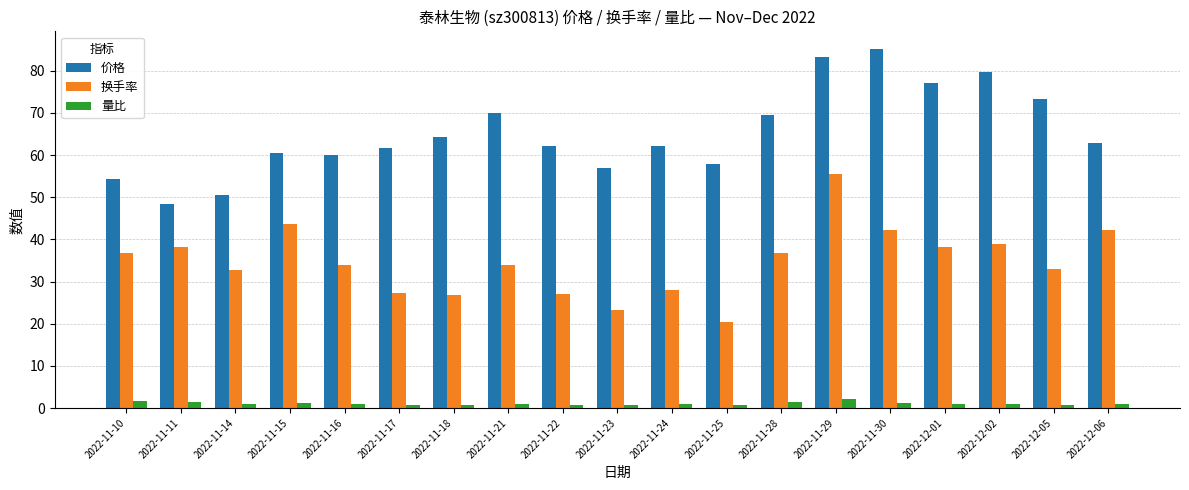

What is the difference between the 价格 values at 2022-11-23 and 2022-11-28?

12.4